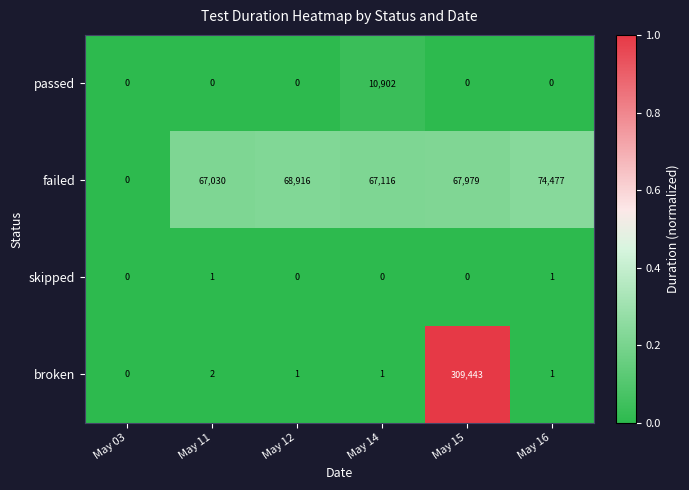

Which series has the widest spread of values?

broken